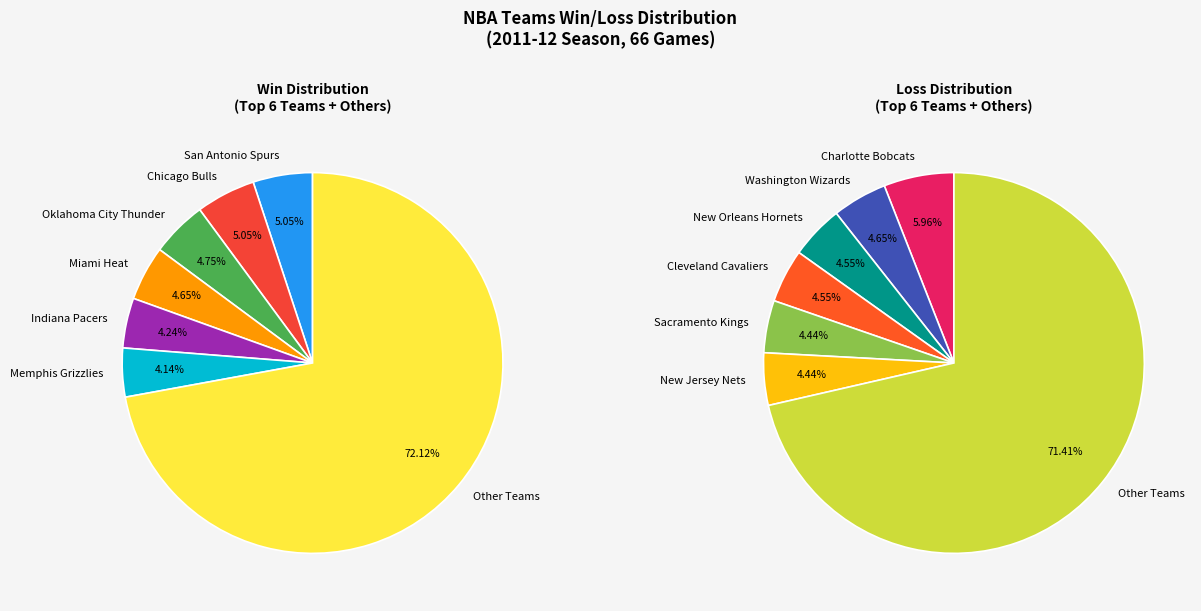

Is it true that Memphis Grizzlies is 4% of the pie?

True